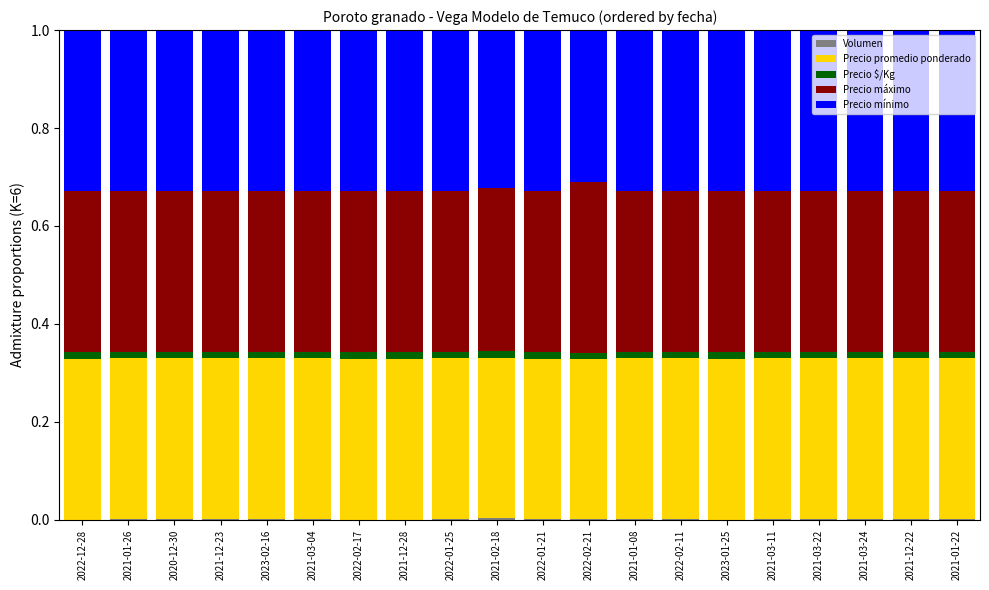

Count the number of categories in the chart.

20